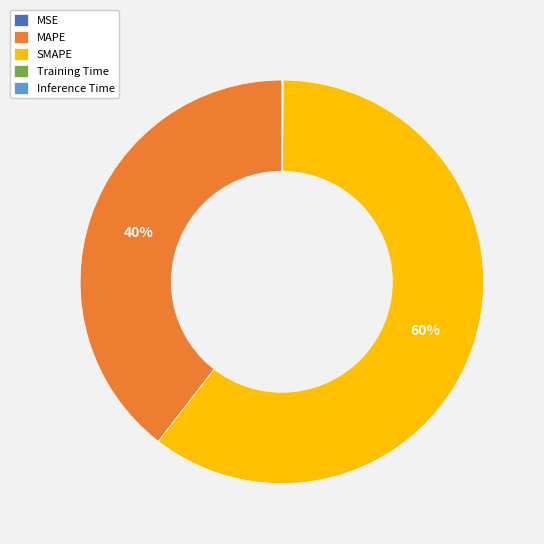

To the nearest percent, what portion does MAPE represent?

40%